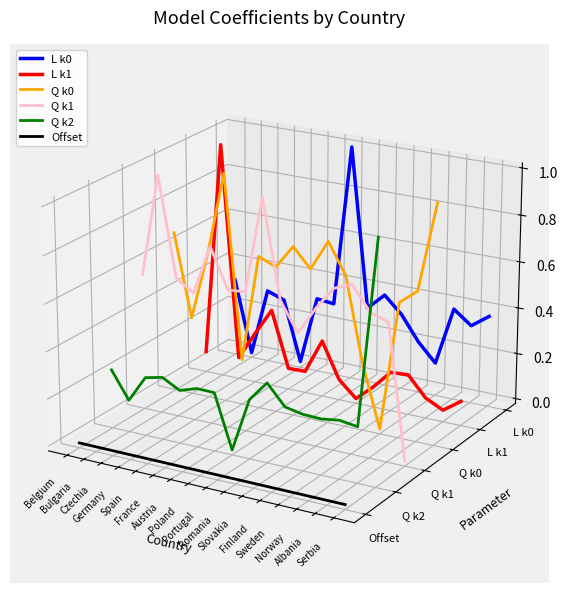

Which series changed the most between Austria and Portugal?

Q k1